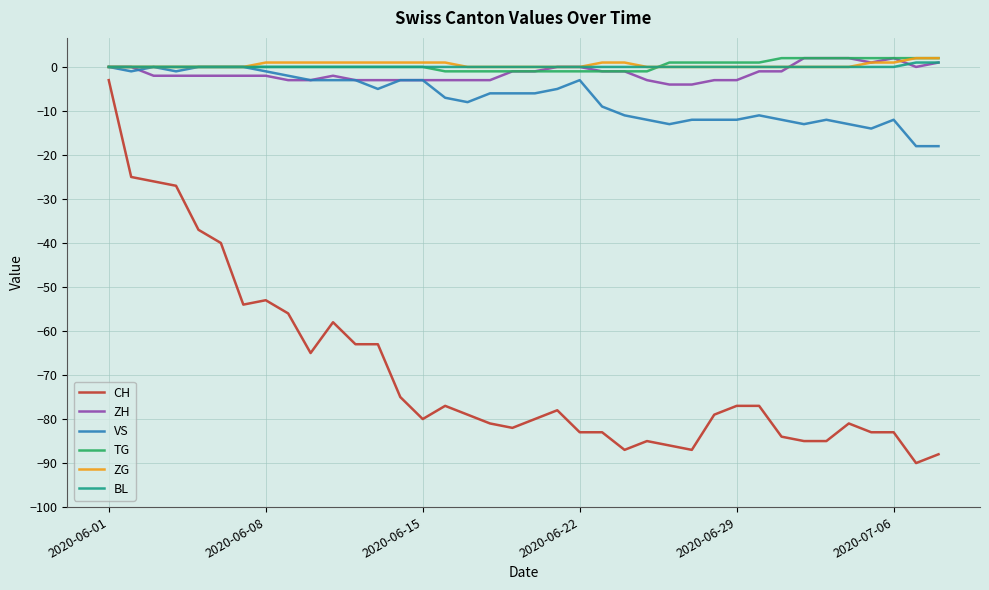

What is the smallest value displayed?

-90